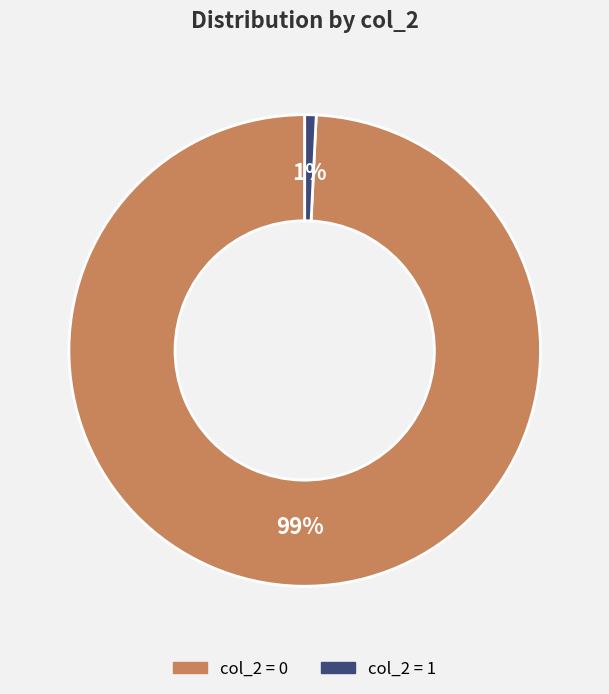

To the nearest percent, what is the combined percentage of col_2 = 1 and col_2 = 0?

100%